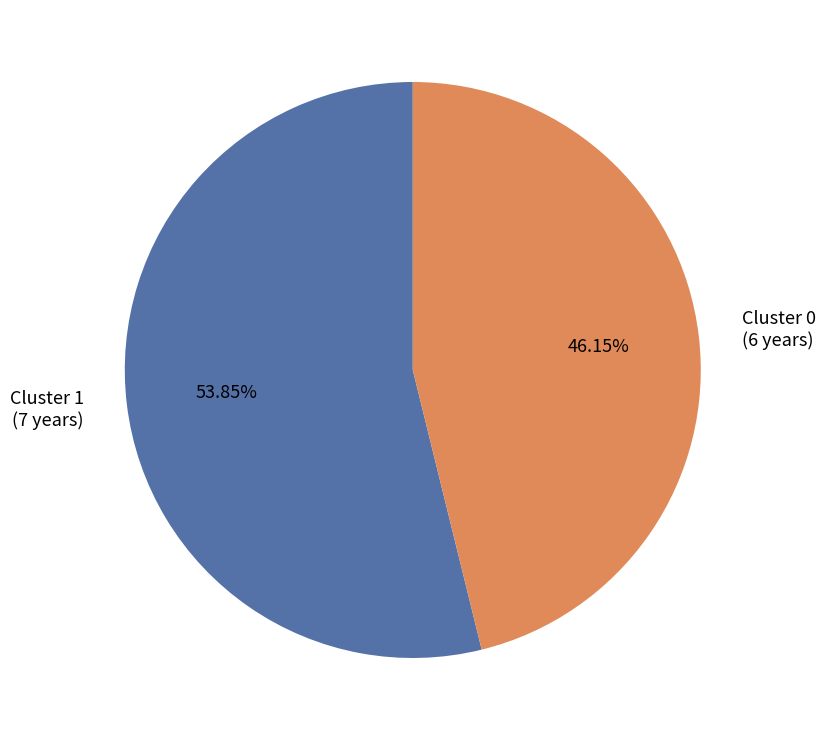

Which category accounts for the majority?

Cluster 1